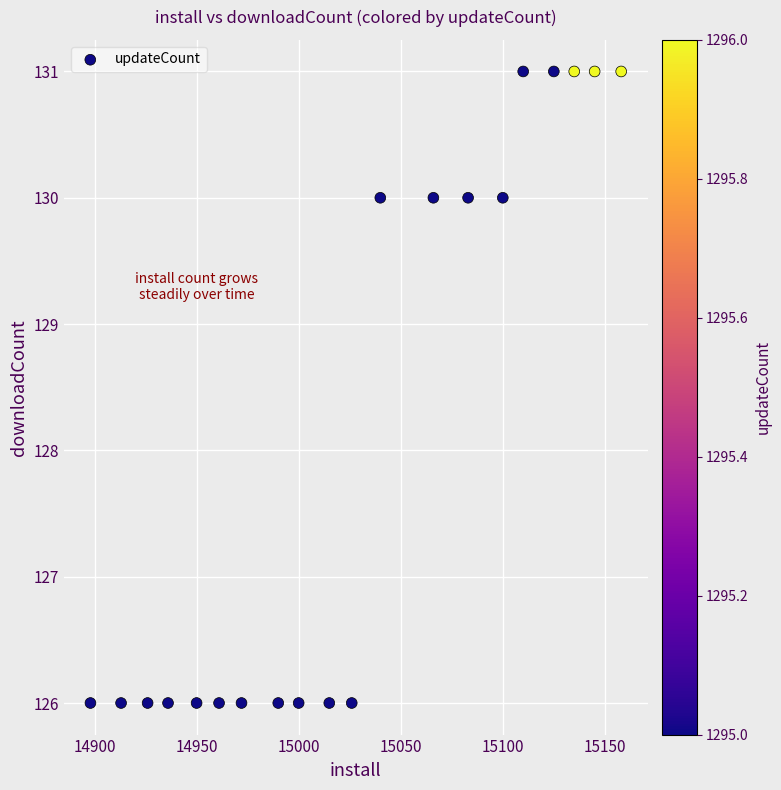

What is the range of Y values (max minus min)?

5